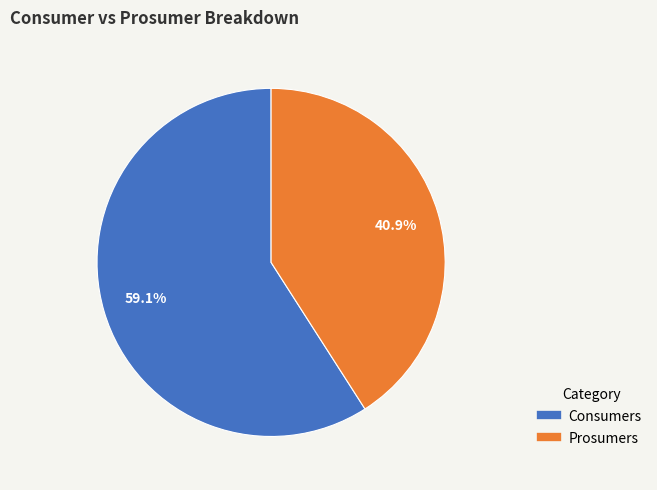

True or false: Prosumers accounts for 41% of the total.

True